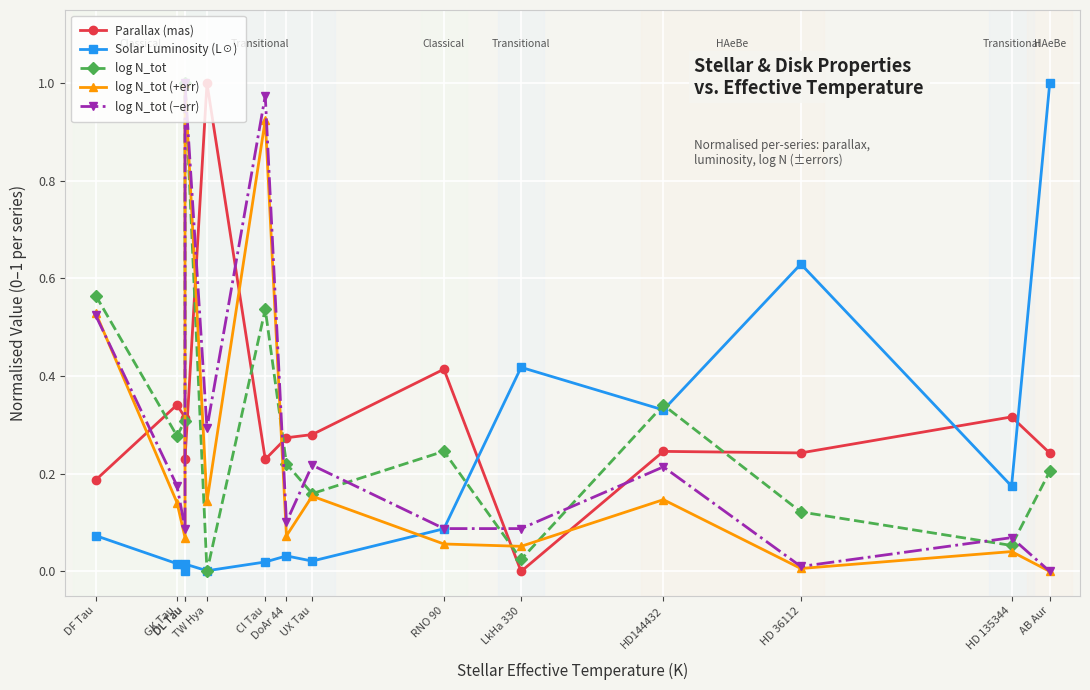

At which category is the sum across all series the highest?

DL Tau